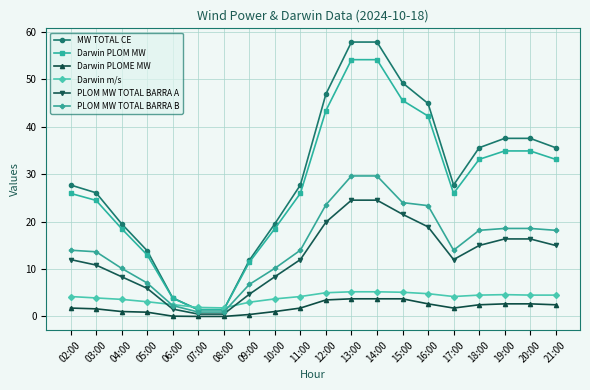

At which label does Darwin PLOME MW first exceed 1?

02:00